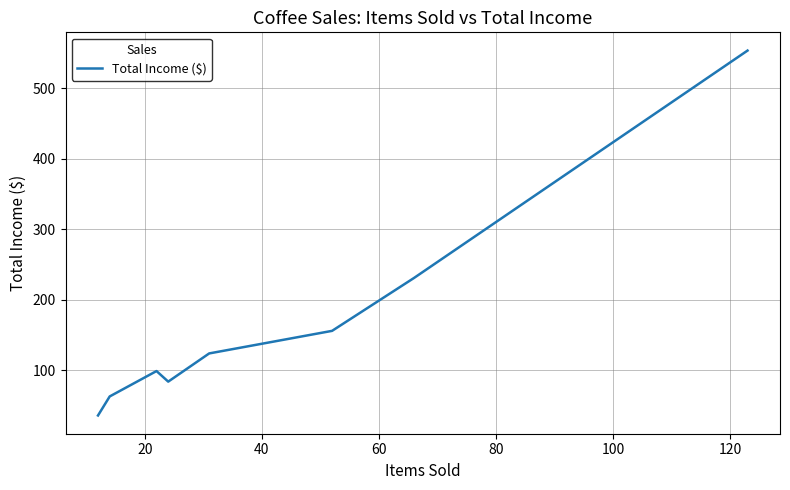

Does the chart have visible grid lines?

Yes